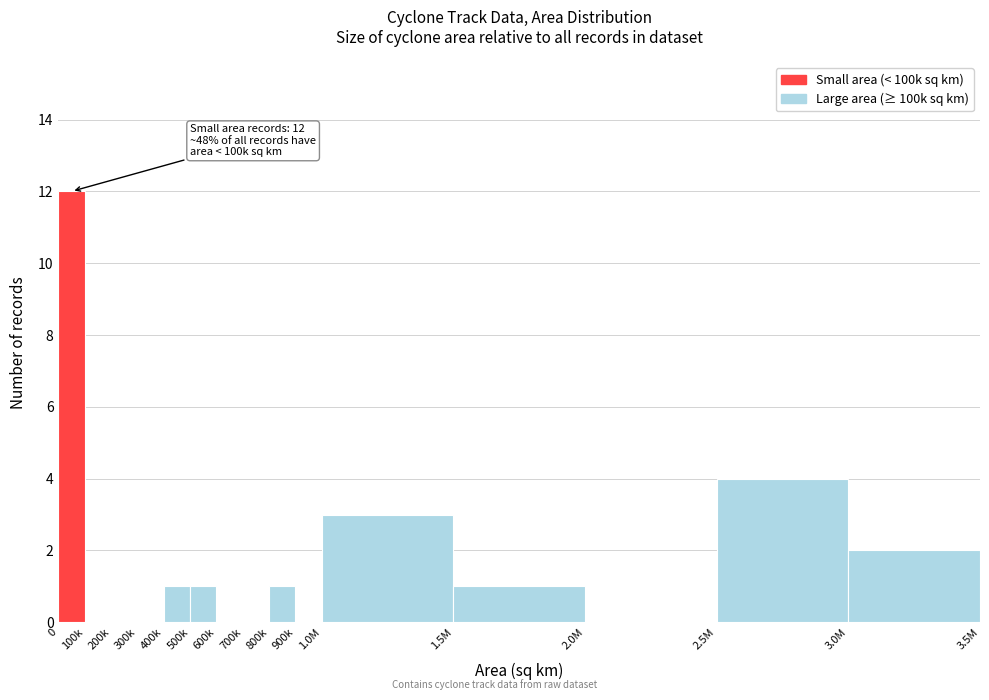

Approximately how many times larger is the value at 1.0M compared to 1.5M?

3.0